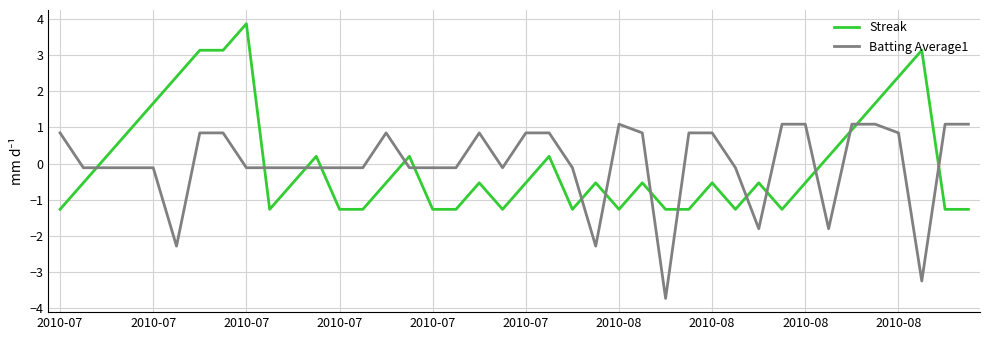

What is the maximum value for Batting Average1?

1.1